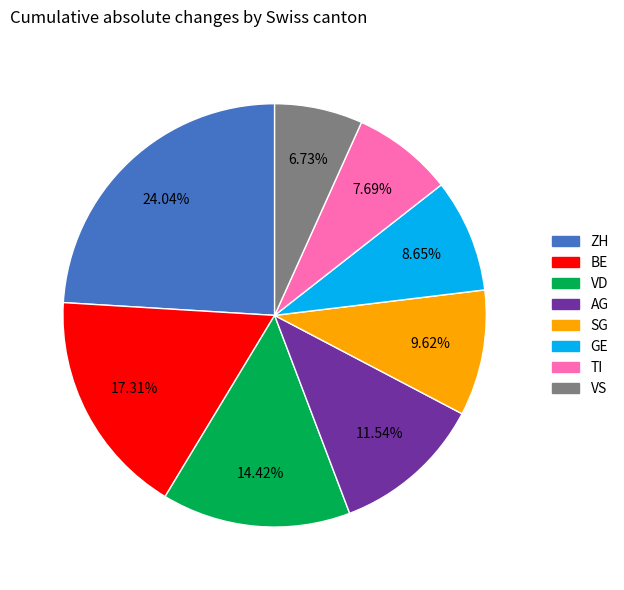

Is there any slice that represents more than half of the pie?

No